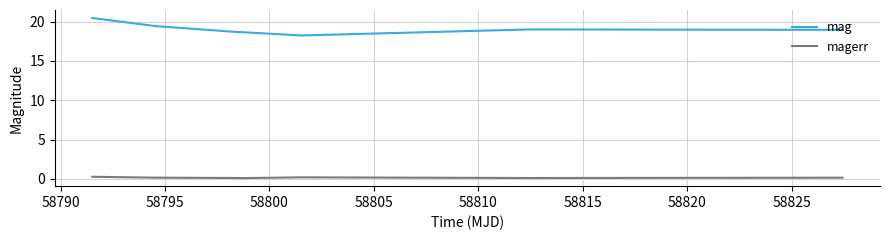

True or false: mag and magerr intersect in this chart.

False